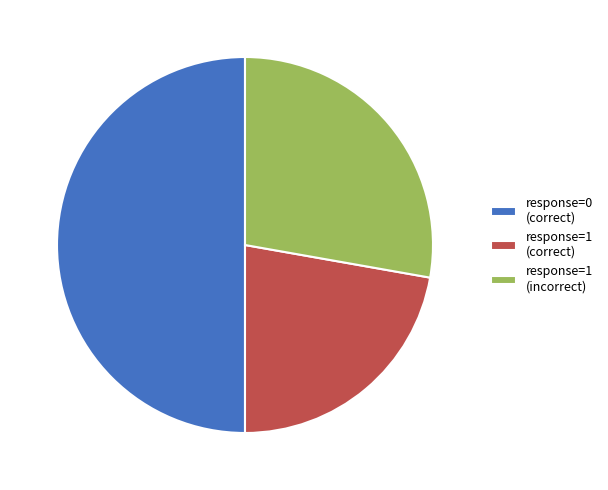

Do response=1 (correct) and response=0 (correct) together represent more than half of the pie?

Yes